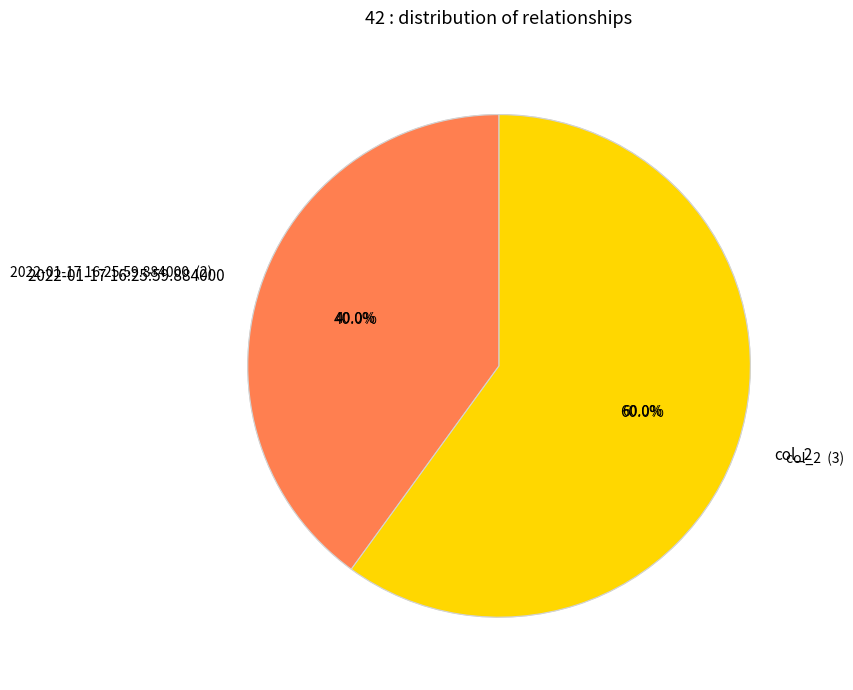

To the nearest percent, what is the combined percentage of 2022-01-17 16:25:59.884000 and col_2?

100%